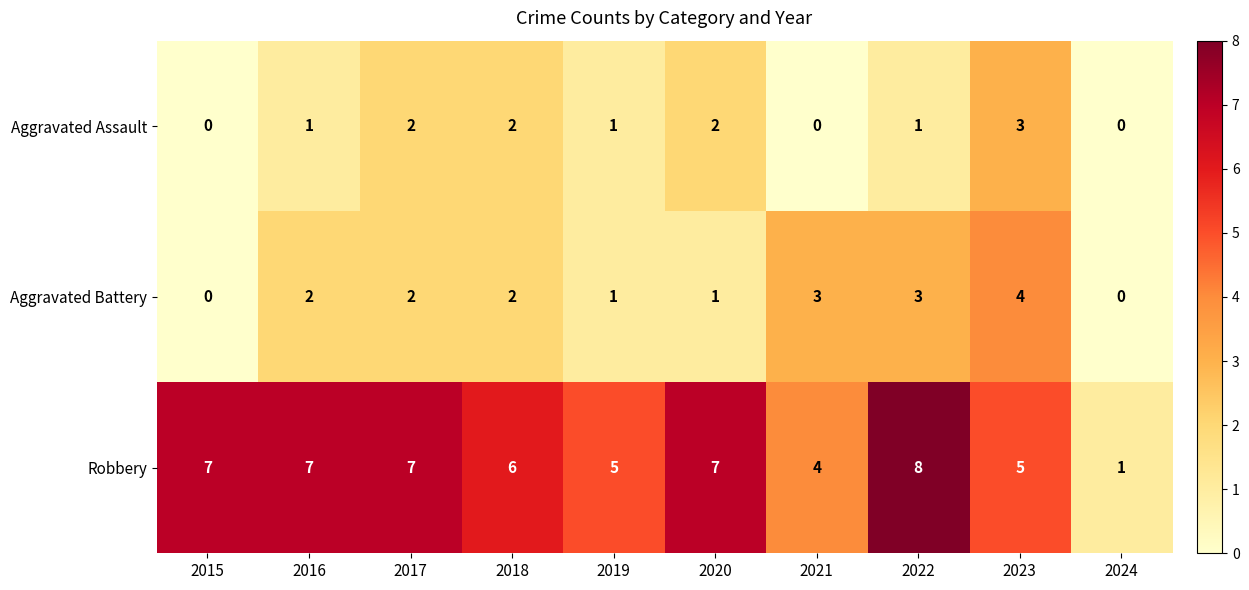

Which series has the largest total across all categories?

Robbery